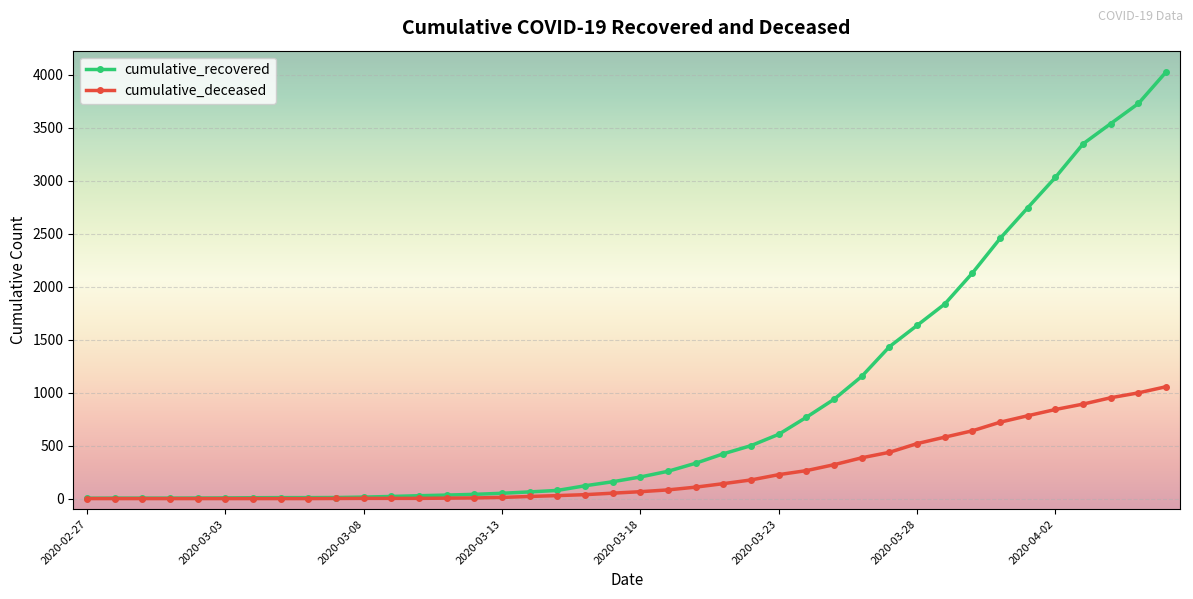

How many data points in cumulative_deceased are less than 65?

20